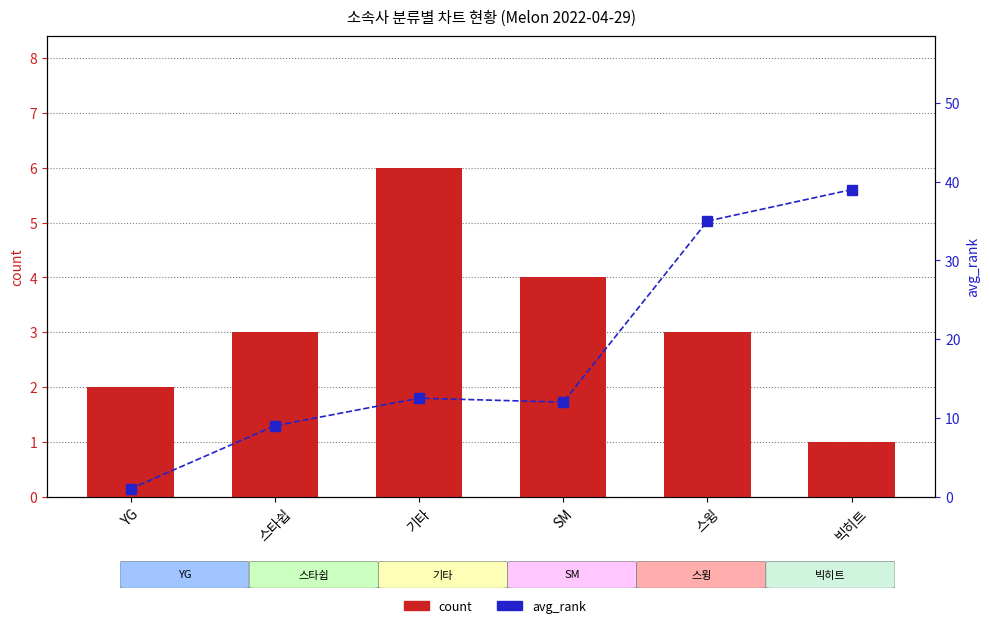

Count the number of data series in this chart.

2